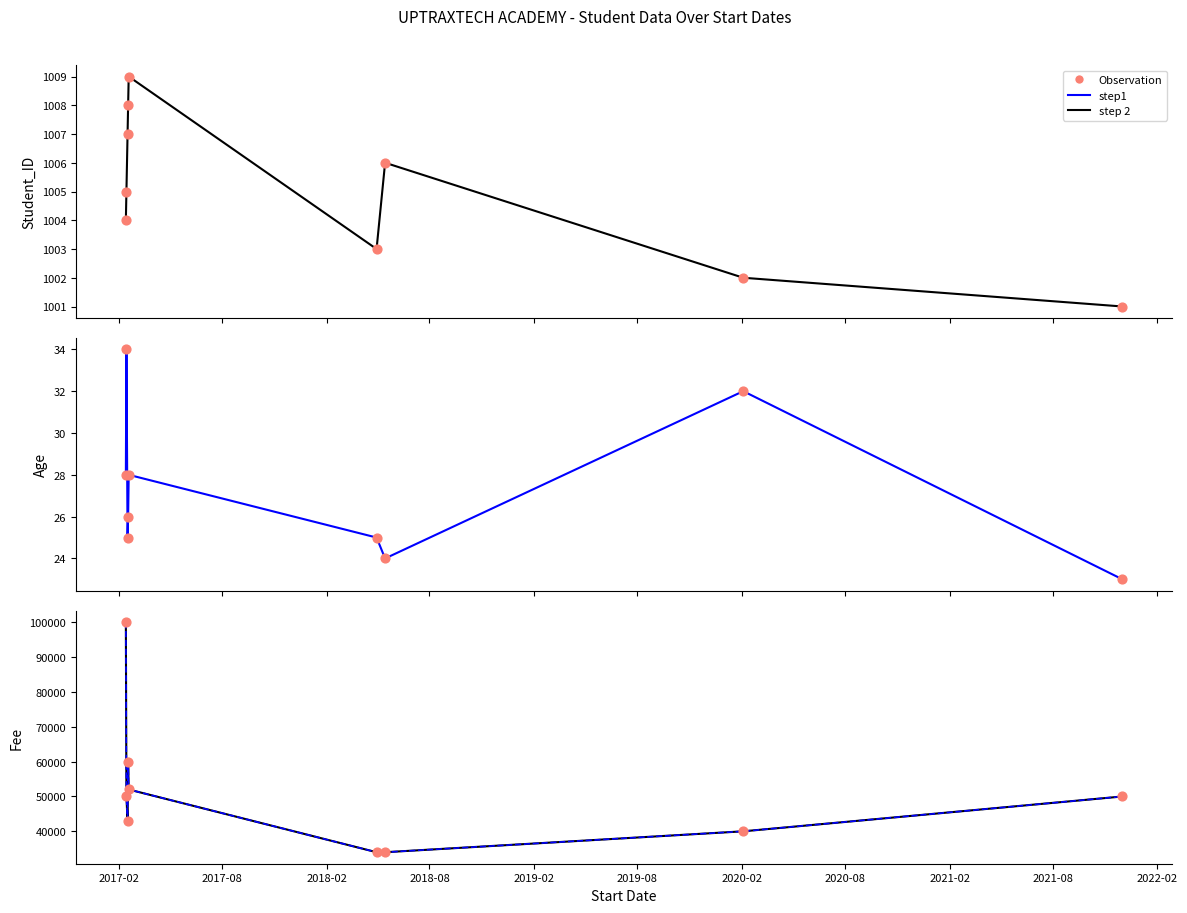

Which series has the largest Y range (max minus min)?

Observation